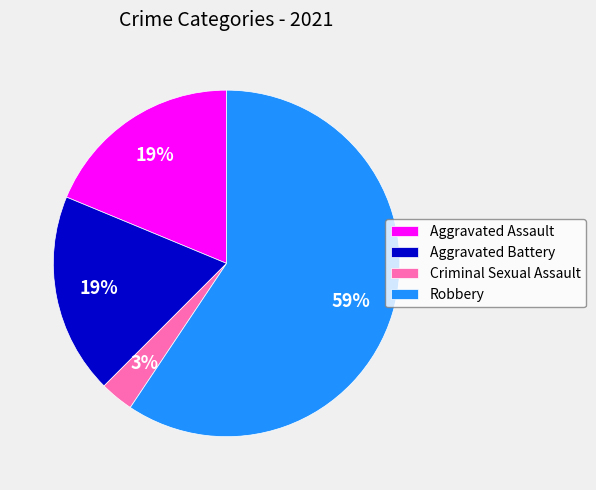

The Aggravated Assault slice represents 19% of the pie. True or false?

True